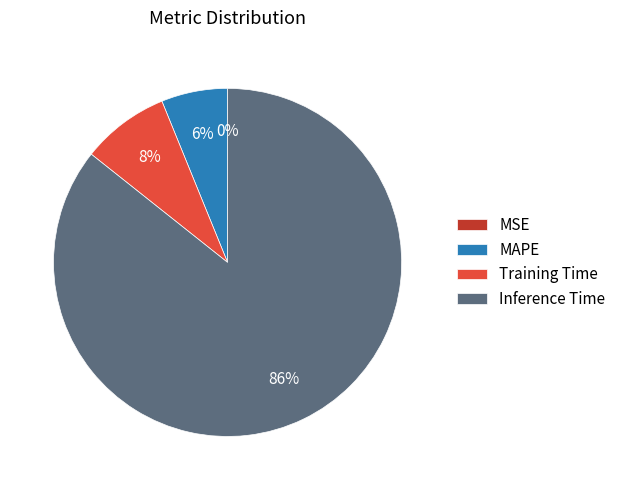

Is the sum of MAPE and Training Time greater than half?

No